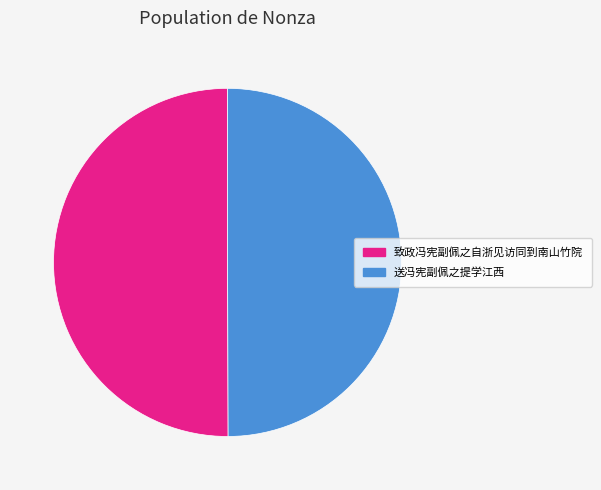

Combined, do 送冯宪副佩之提学江西 and 致政冯宪副佩之自浙见访同到南山竹院 account for over 50%?

Yes